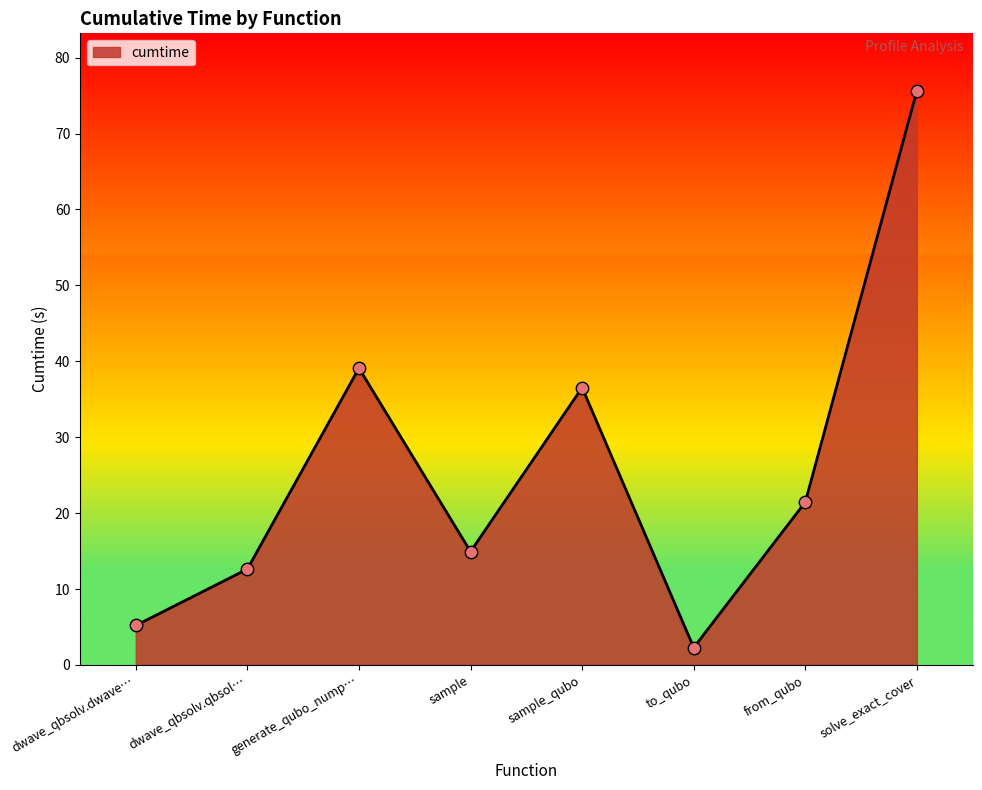

What is the change in value from sample to sample_qubo?

+21.6